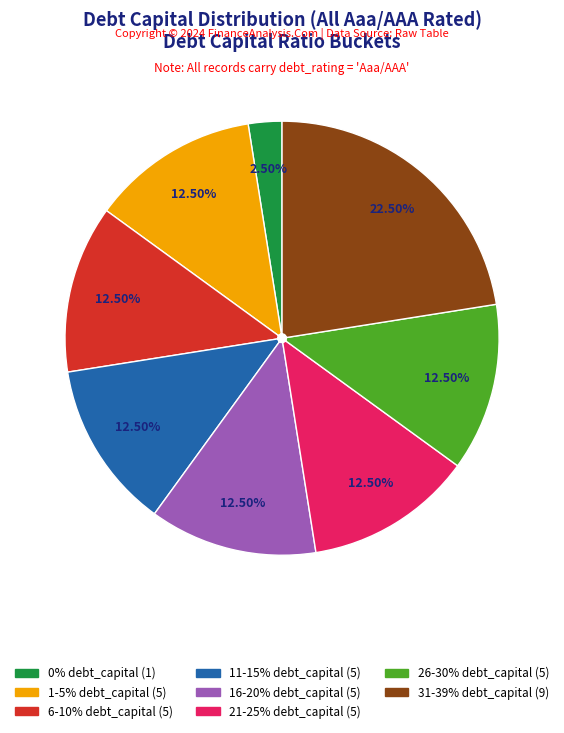

Is there any slice that represents more than half of the pie?

No